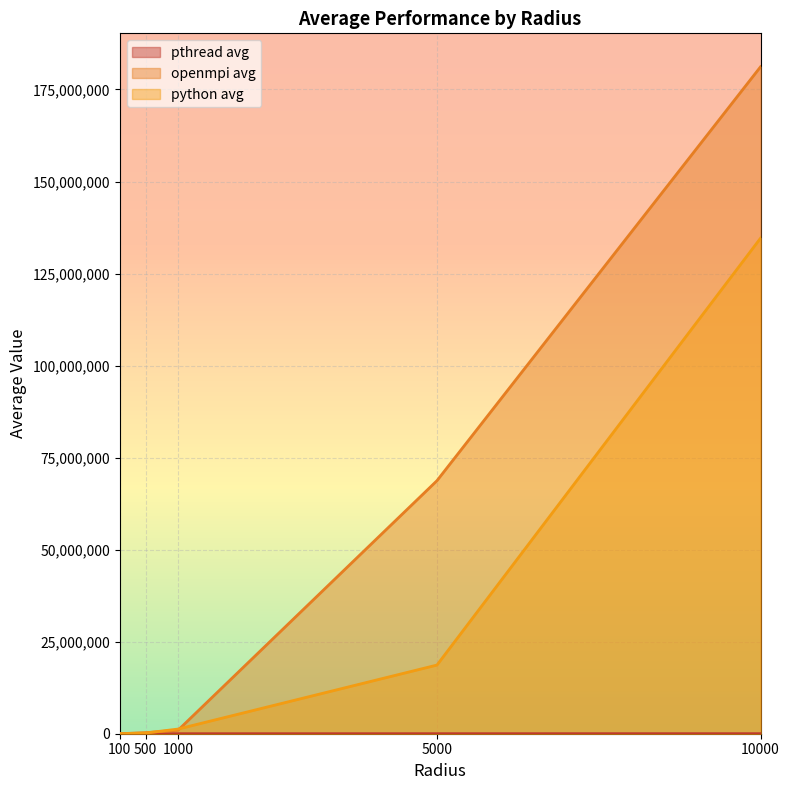

Read the openmpi avg value at 5000.

68738675.4